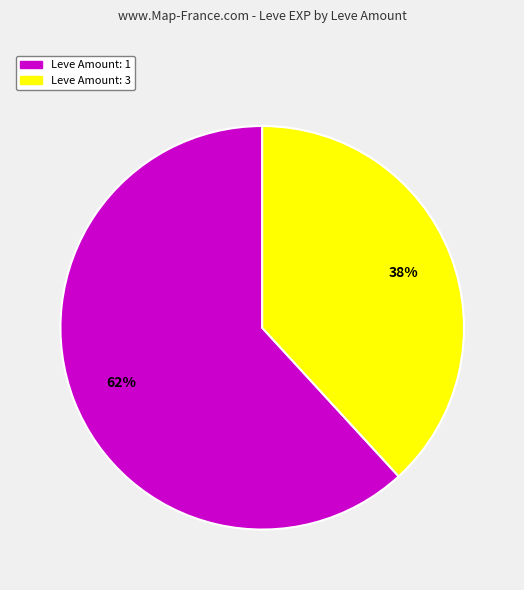

How many segments does this pie chart have?

2